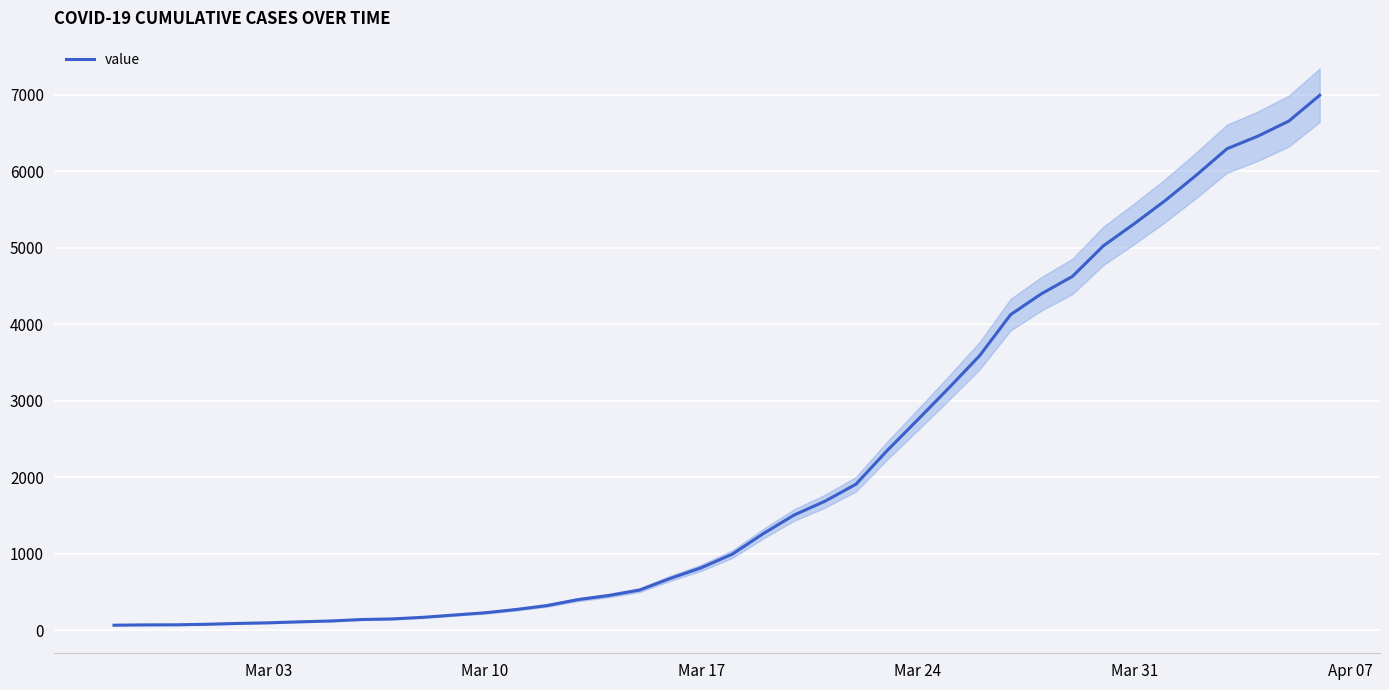

How many data points are above 993?

19